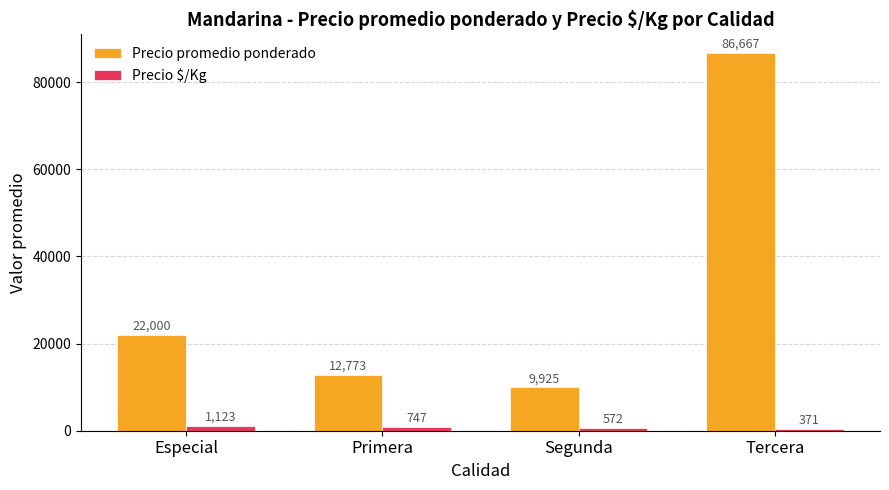

How many data points in Precio promedio ponderado are less than 22000?

2